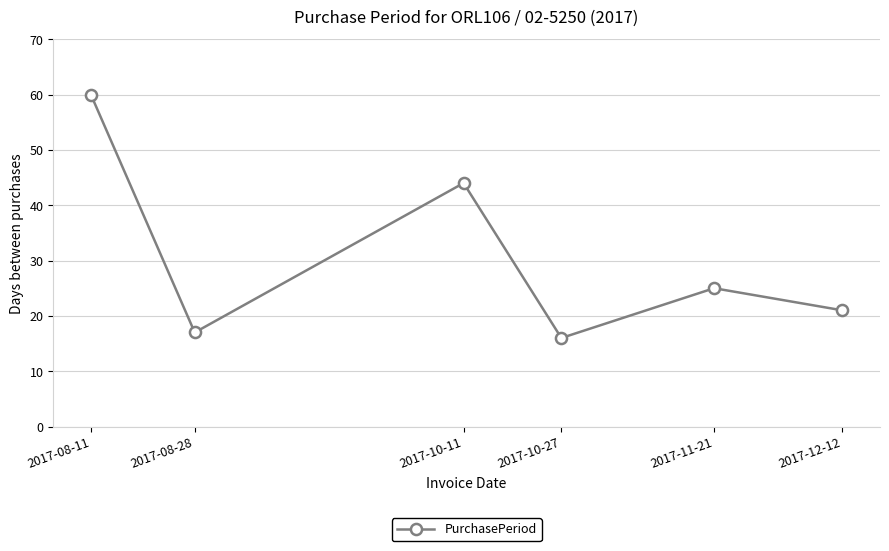

What is the smallest value displayed?

16